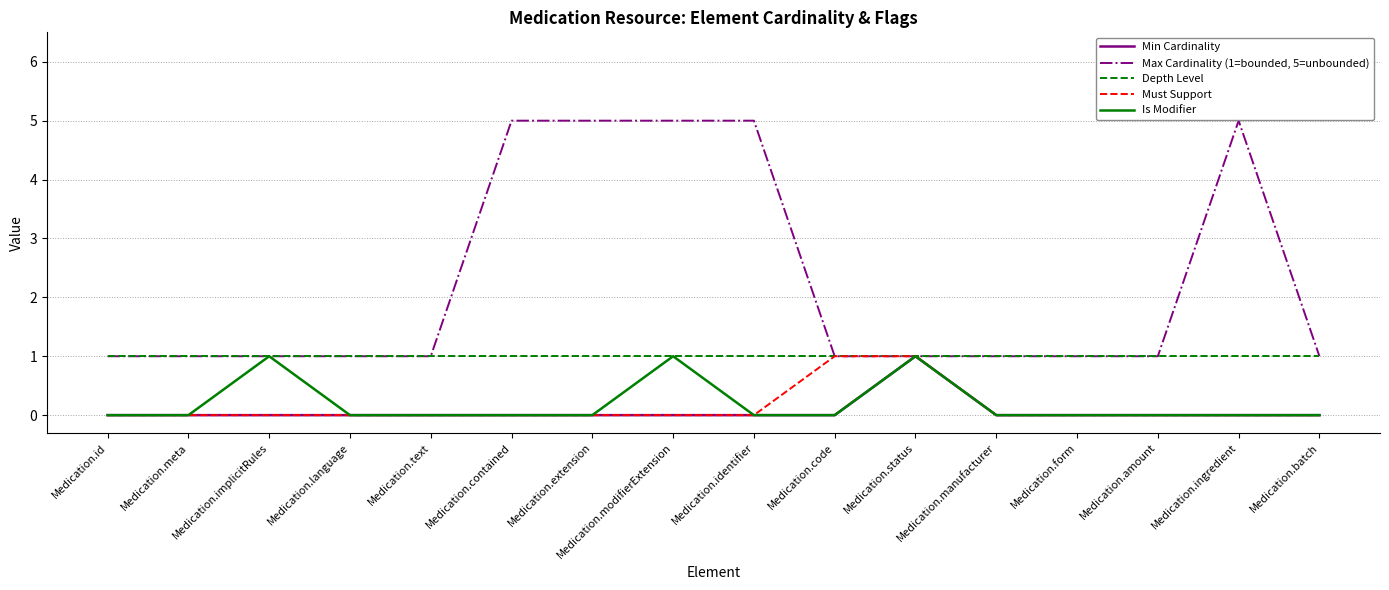

Which series has the largest total across all categories?

Max Cardinality (1=bounded, 5=unbounded)